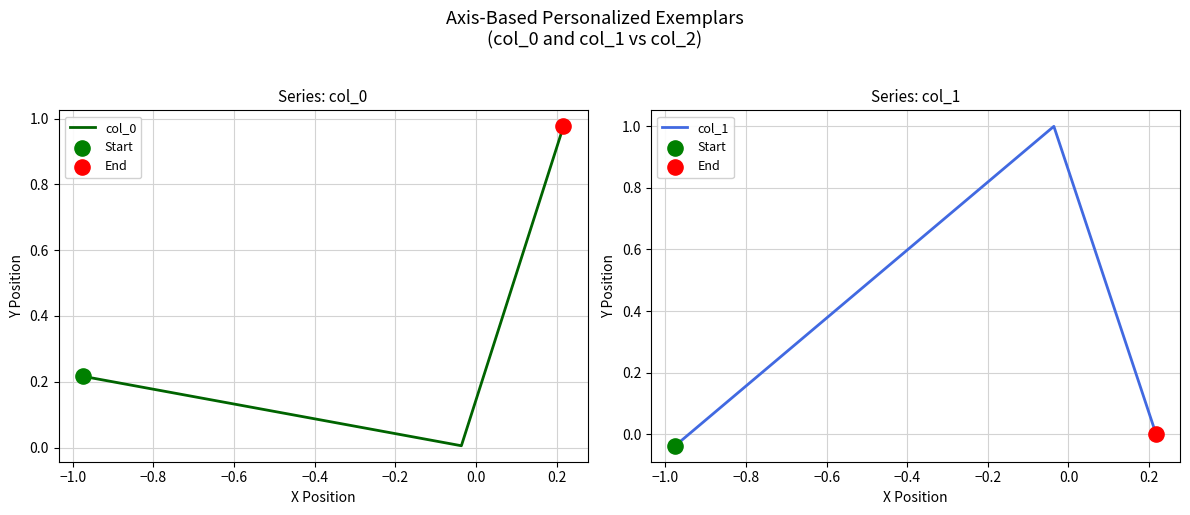

Which series has the largest total across all categories?

col_0